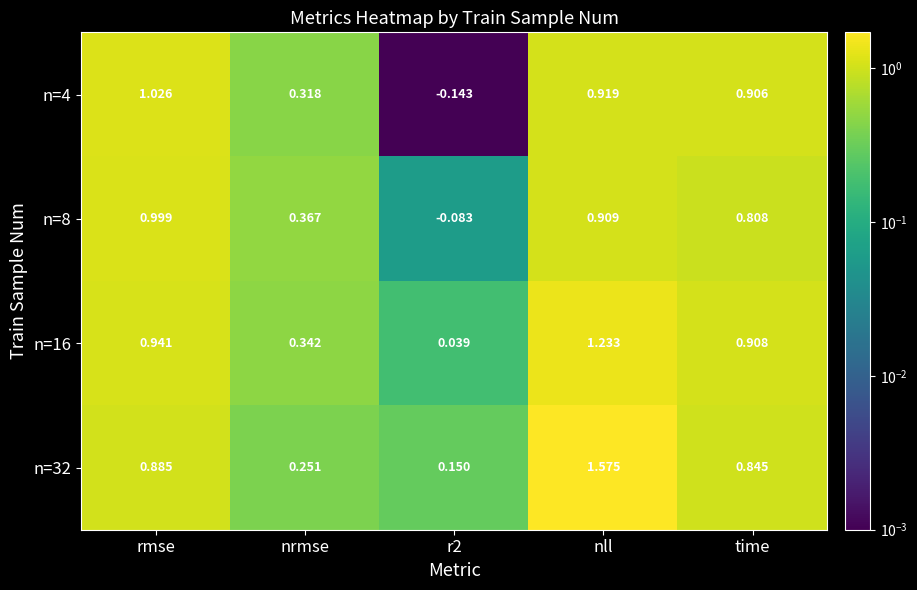

Is the value of n=8 at rmse greater than the value of n=16 at nll?

No